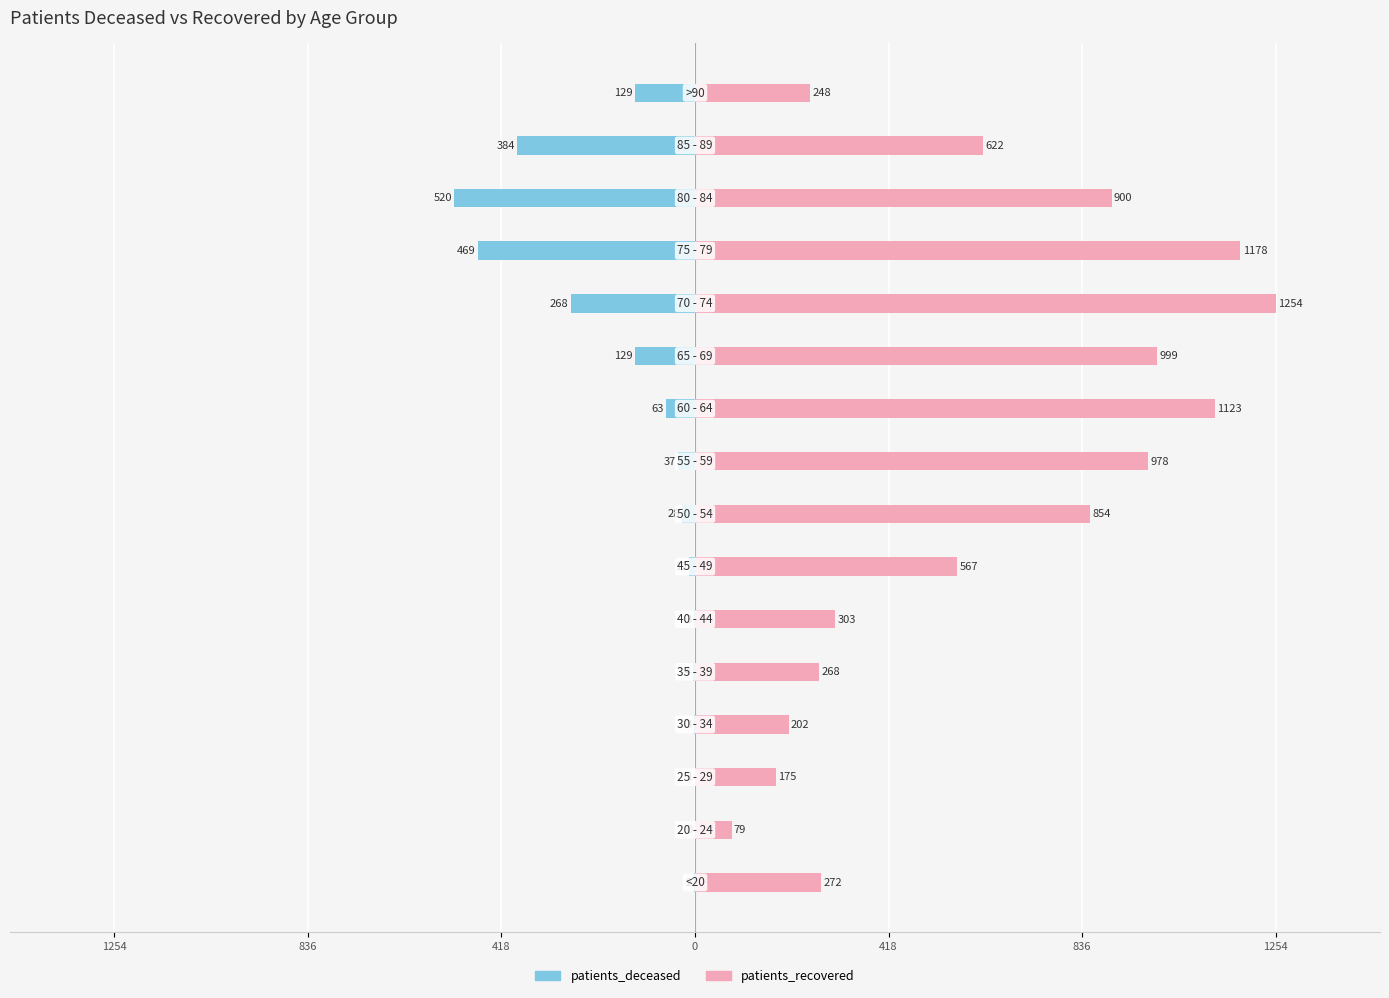

Which series has the largest range (max minus min)?

patients_recovered